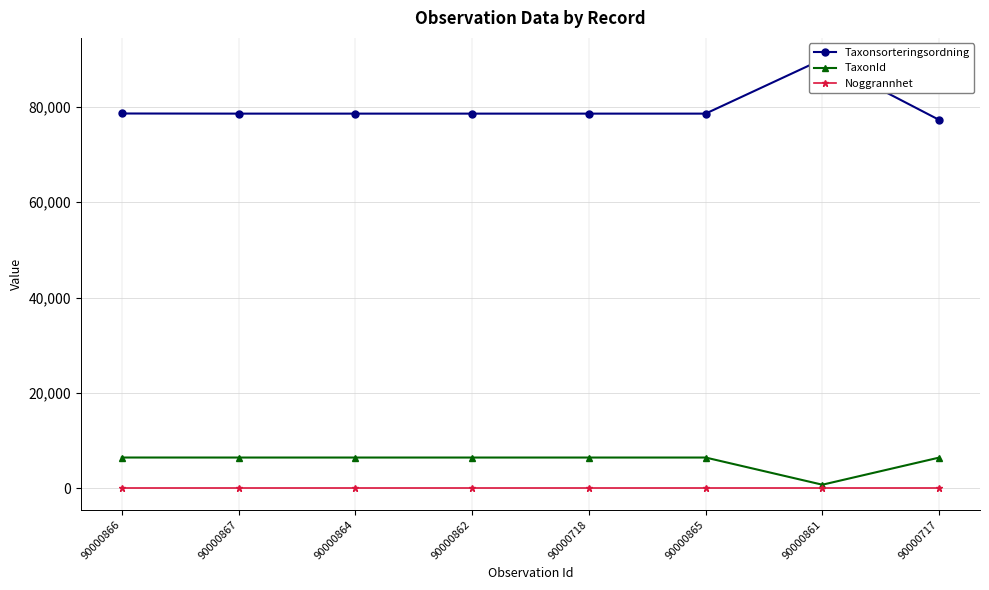

Which series has the largest range (max minus min)?

Taxonsorteringsordning